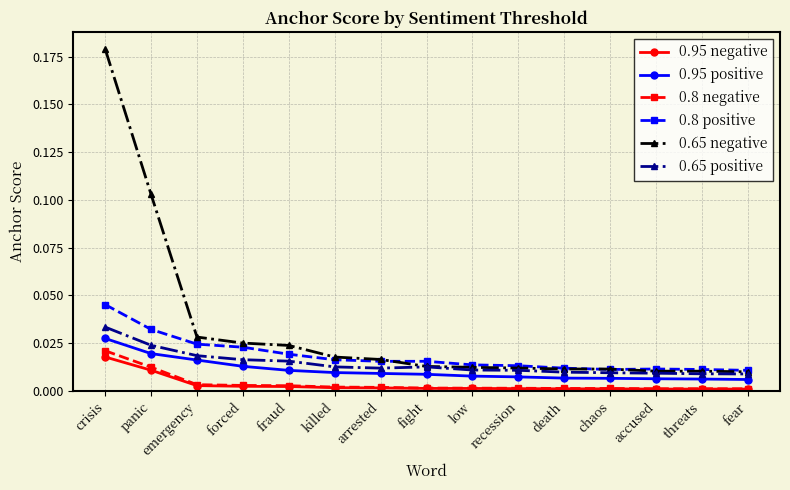

True or false: 0.95 positive and 0.65 positive cross at least once.

False